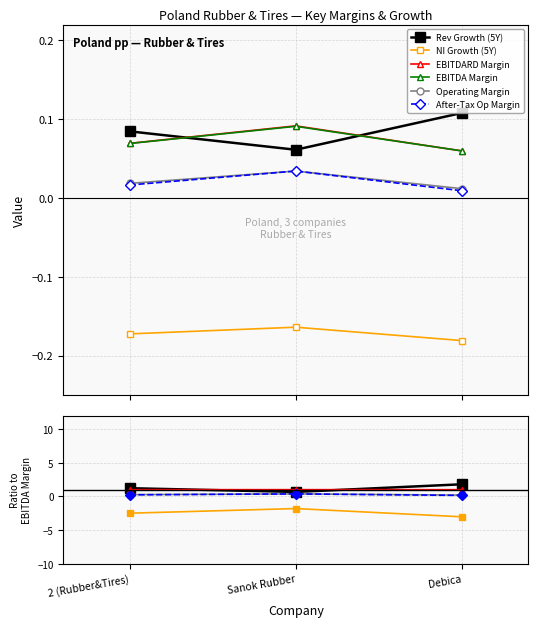

What is the value of the After-Tax Op Margin point at the 1st from the left?

0.2